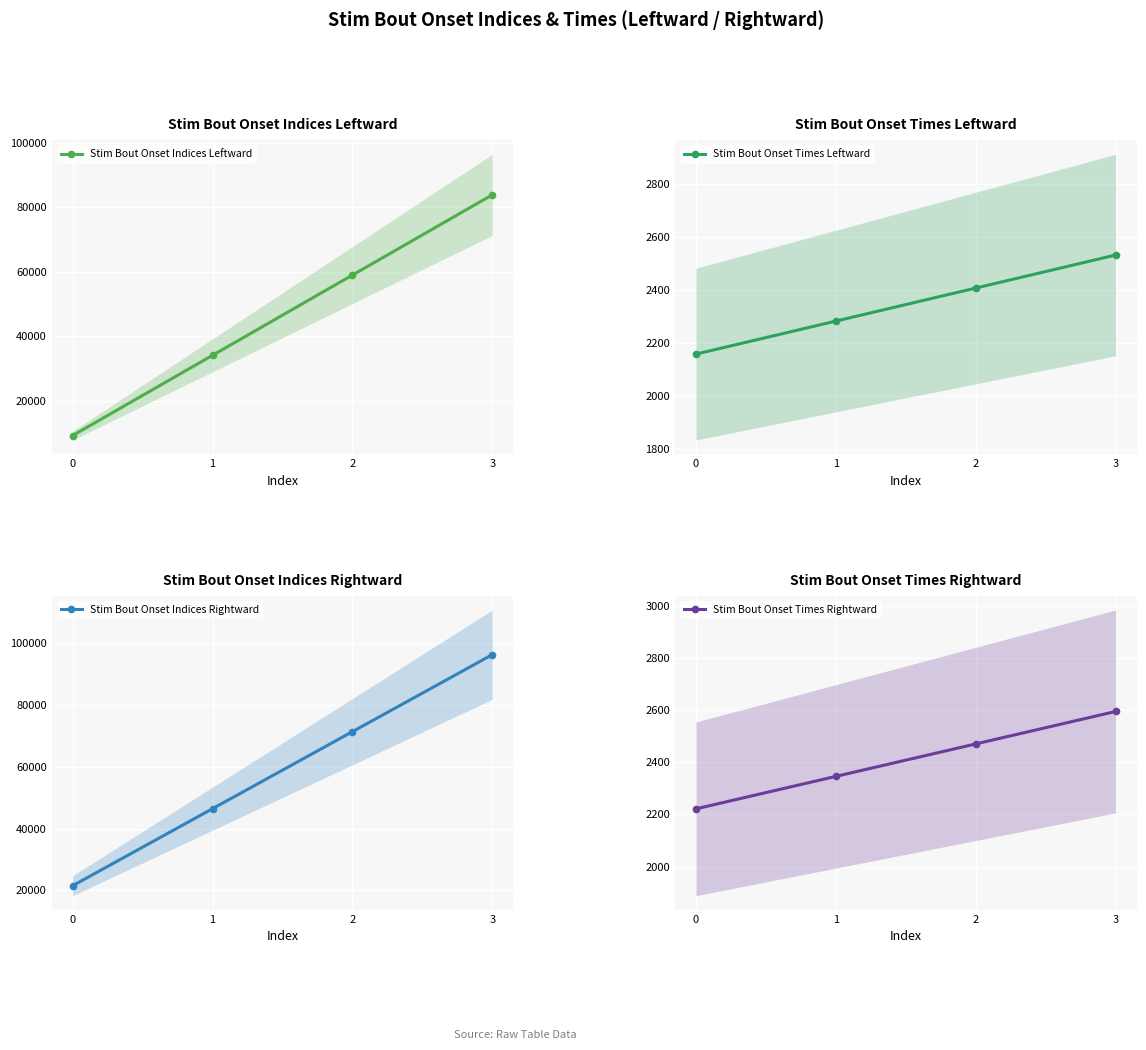

Which category has the highest value in the Stim Bout Onset Indices Leftward series?

3